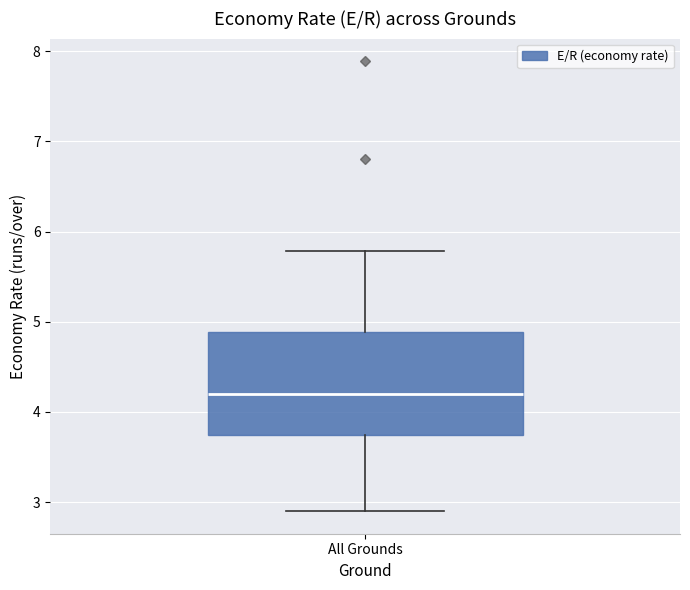

Read this box plot against the y-axis: the position of the median line, the range covered by the box, and the ends of both whiskers. The values are not printed on the chart, so give them approximately, as read against the axis.

median 4.2, box 3.8 to 4.9, whiskers 2.9 to 5.8